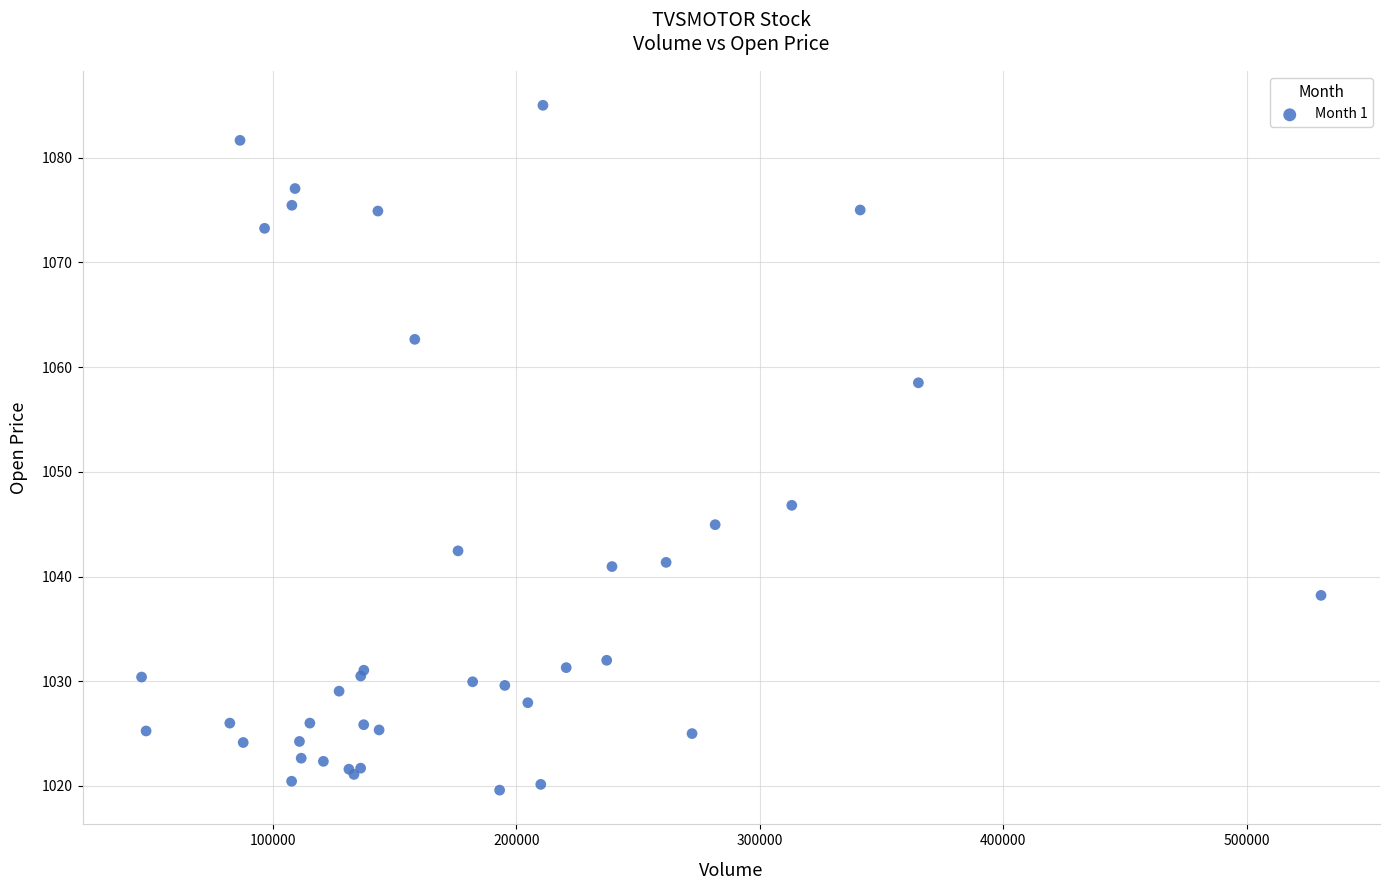

What Y value in the scatter plot is closest to 1052?

1046.8